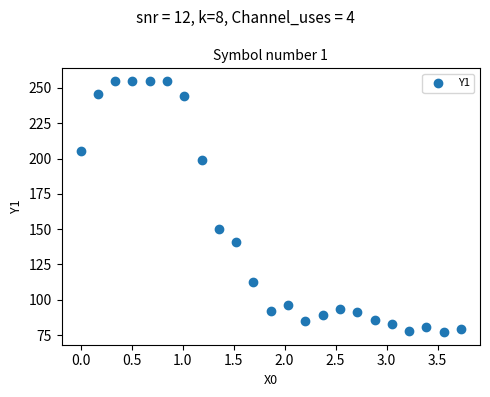

What Y value in the scatter plot is closest to 166?

149.8